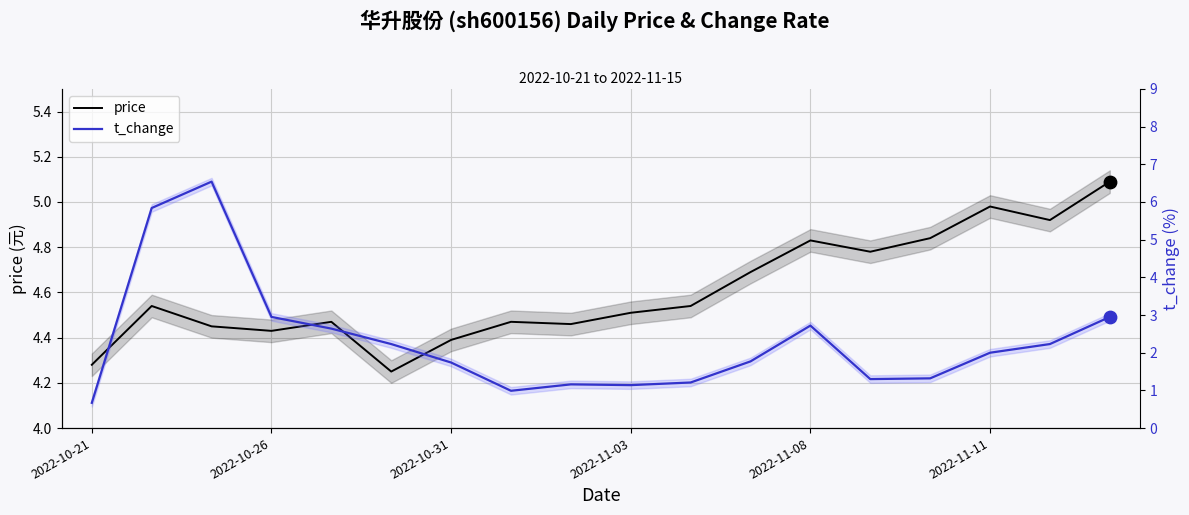

Which series has the largest total across all categories?

price